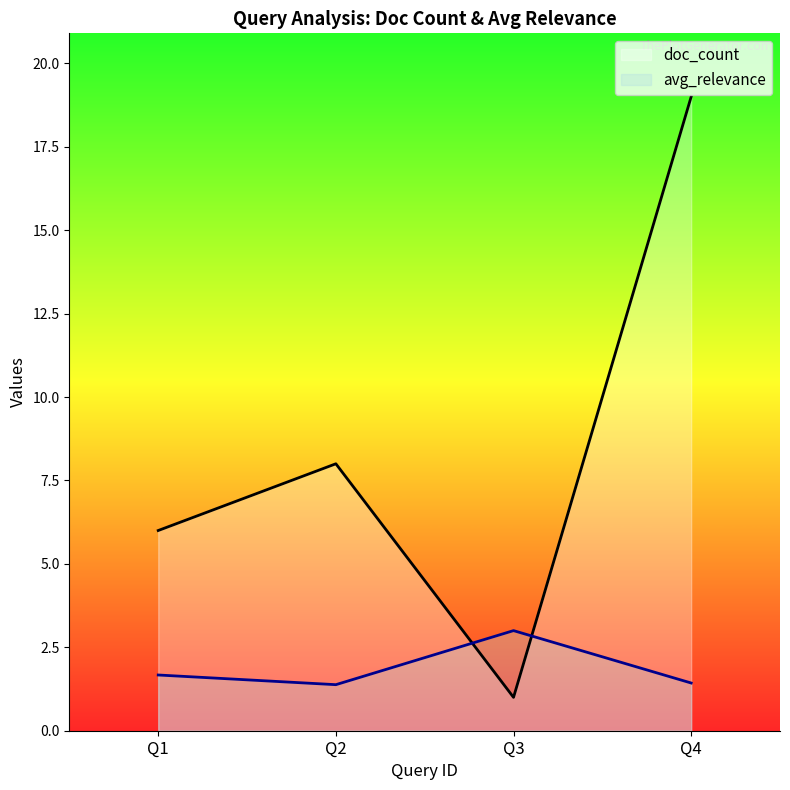

Which has a higher value, Q4 or Q3?

Q4